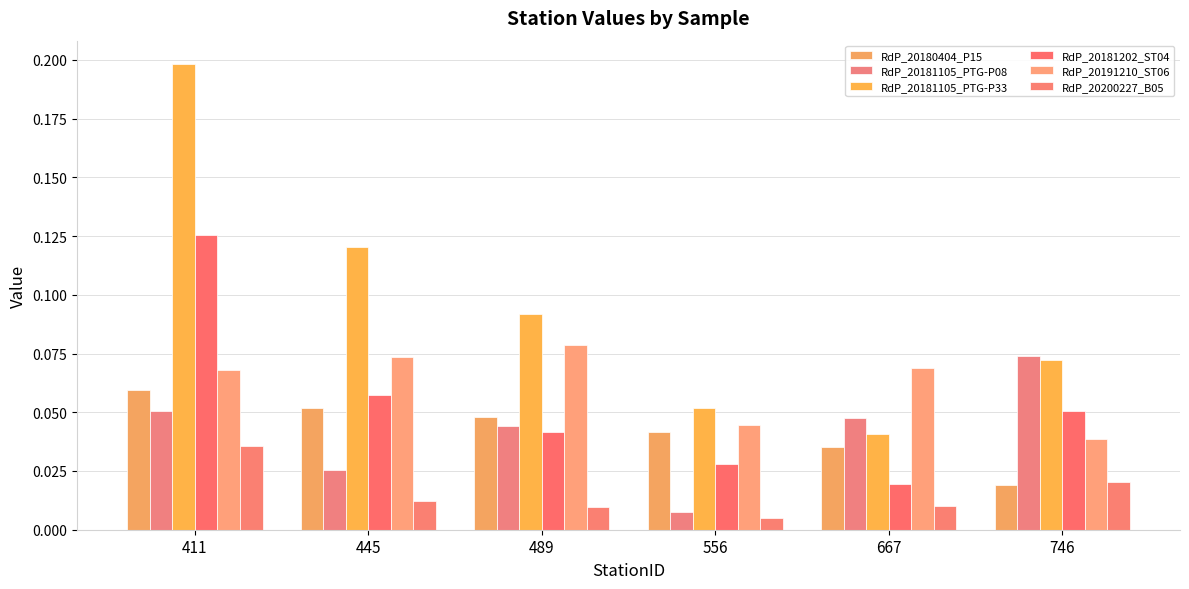

At which category is the sum across all series the highest?

411